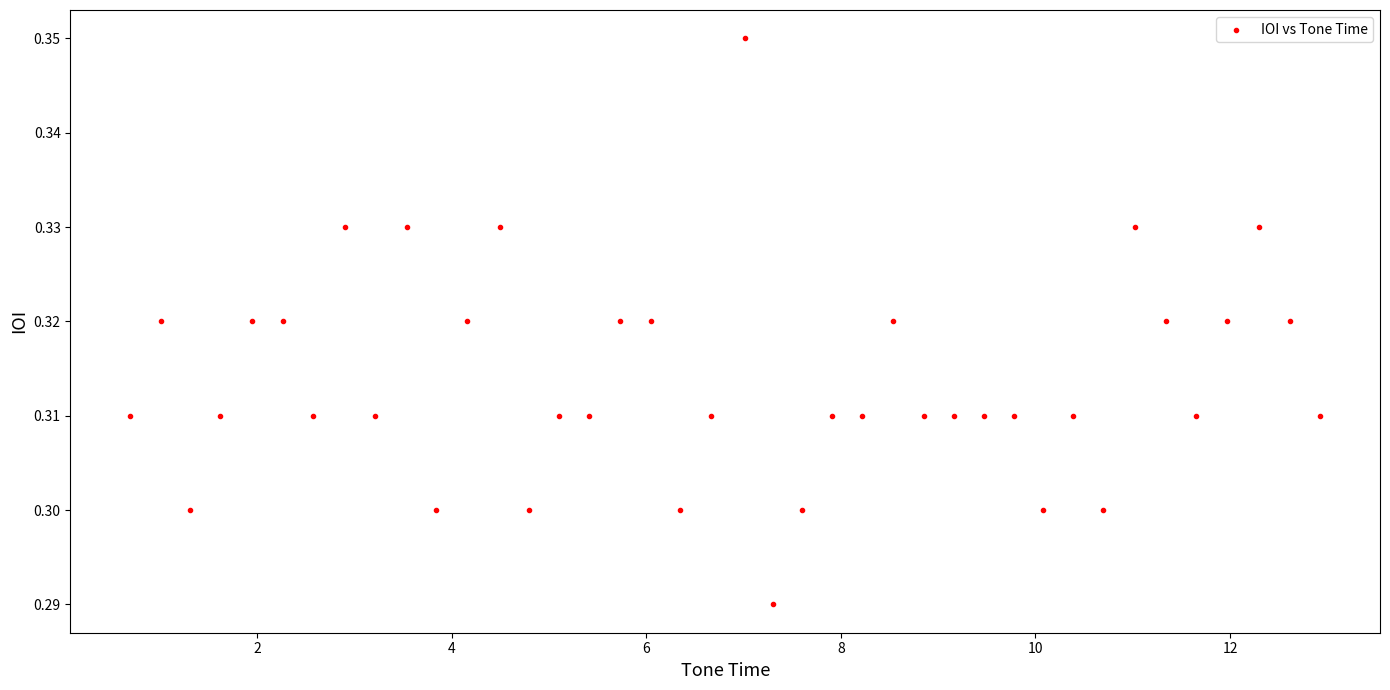

What is the range of X values (max minus min)?

12.2